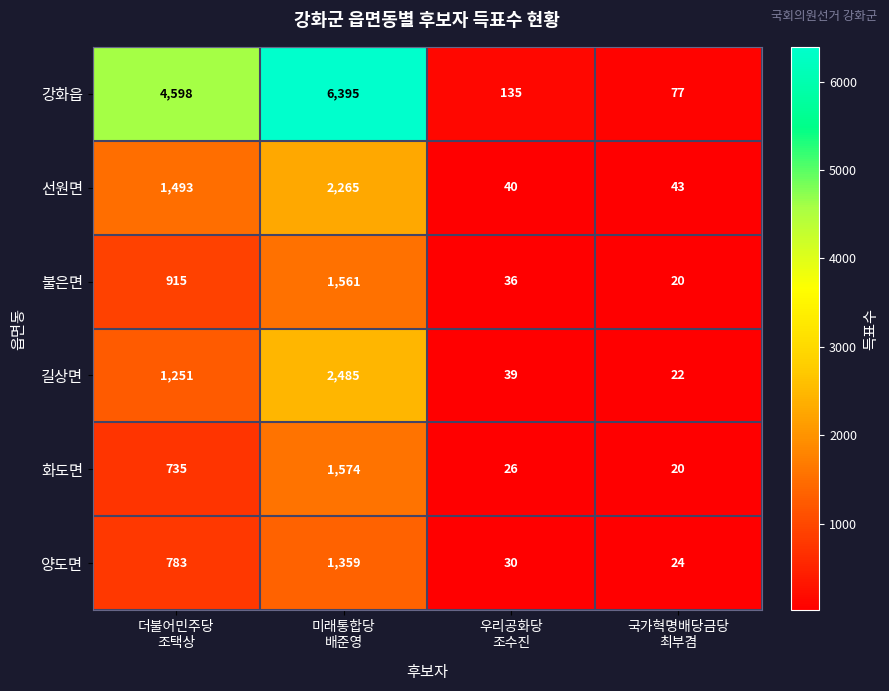

What is the difference between the maximum and minimum values in the 길상면 series?

2463